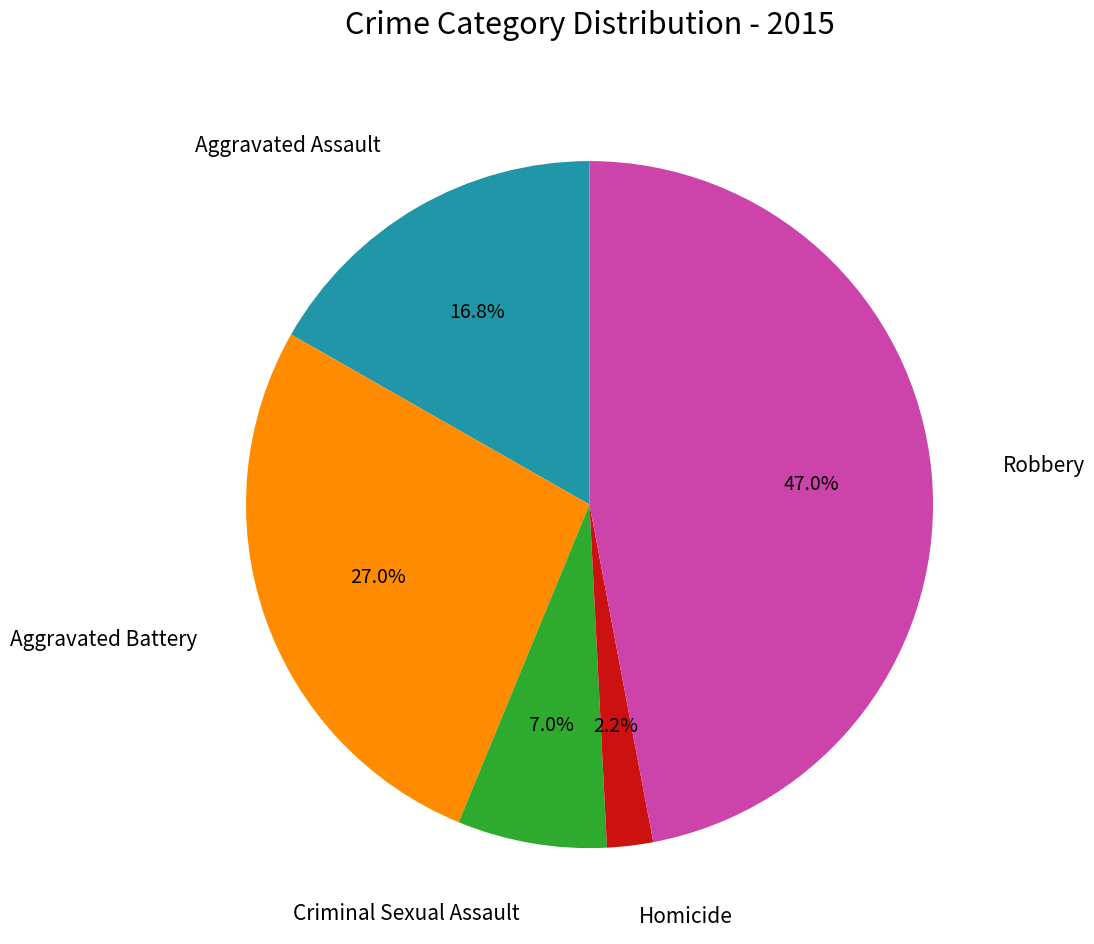

Is there any slice that represents more than half of the pie?

No